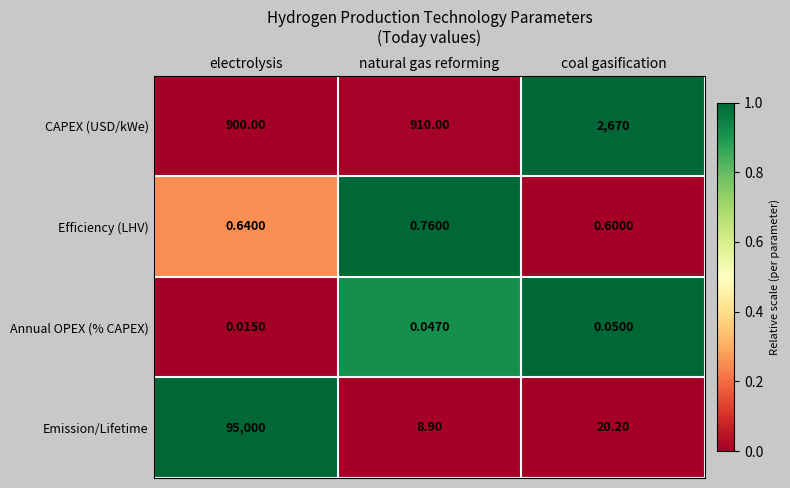

Which series has the widest spread of values?

Emission/Lifetime